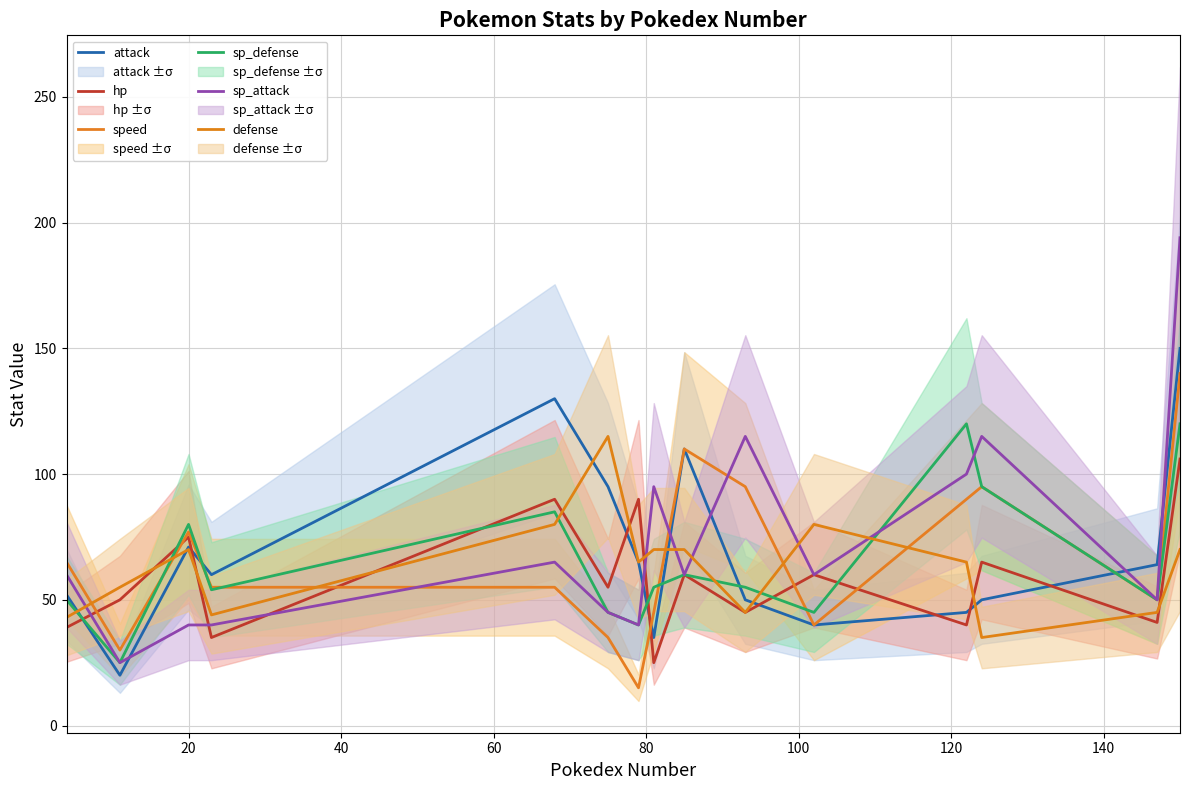

How many values in the sp_attack series are below 60?

6